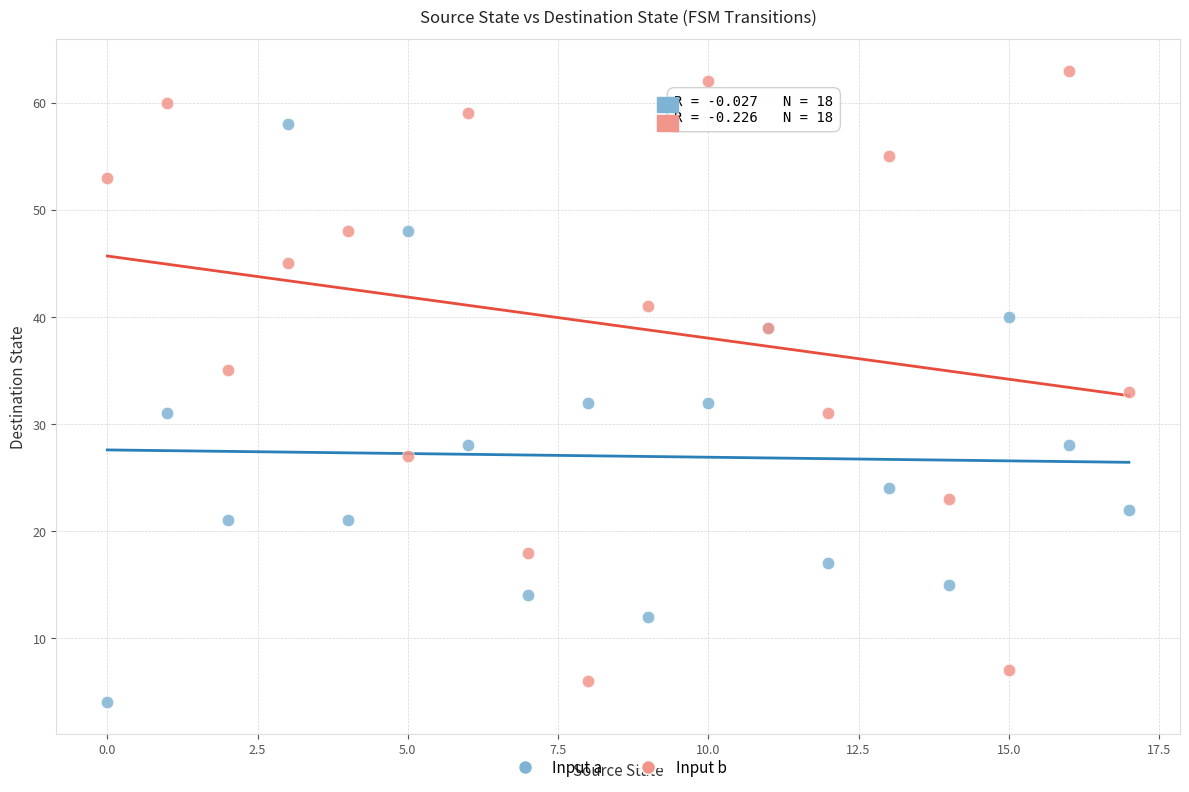

What are all the series names shown in the legend?

Input a, Input b